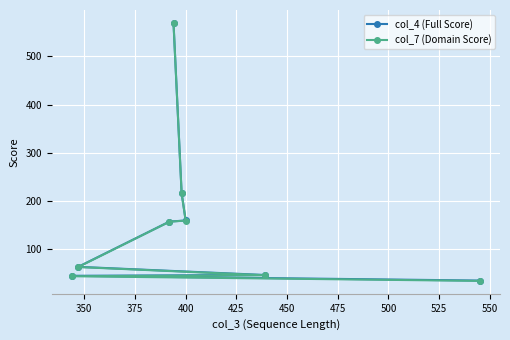

What is the difference between the maximum and minimum values in the col_7 (Domain Score) series?

535.6